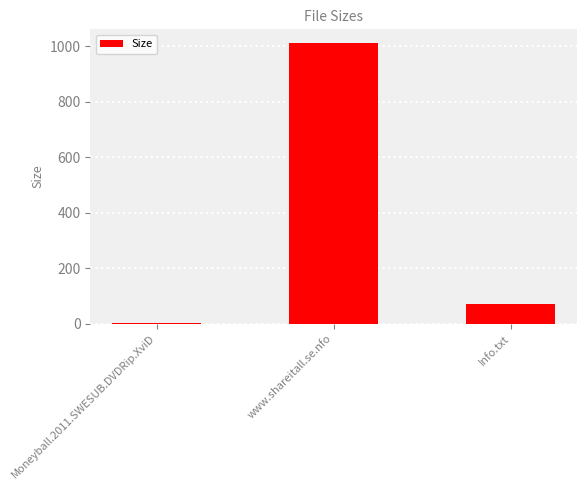

What is the sum of the values at Info.txt and www.shareitall.se.nfo?

1083.0